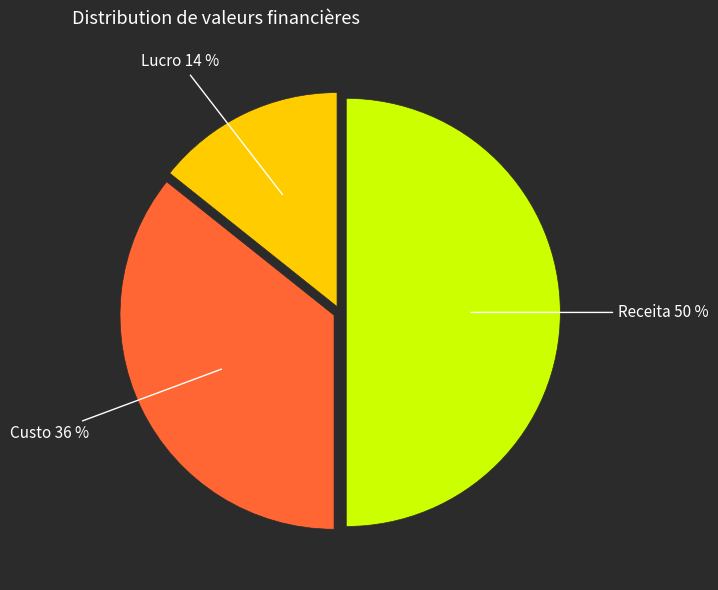

How many segments does this pie chart have?

3